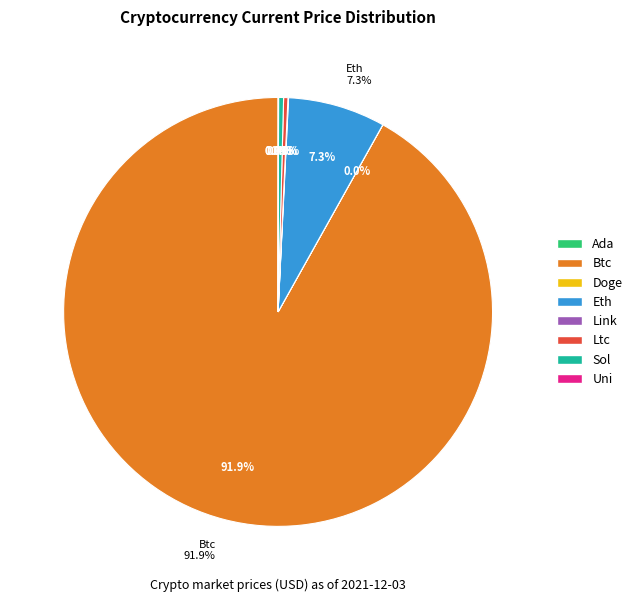

Rank the categories by value from highest to lowest.

btc, eth, sol, ltc, link, uni, ada, doge